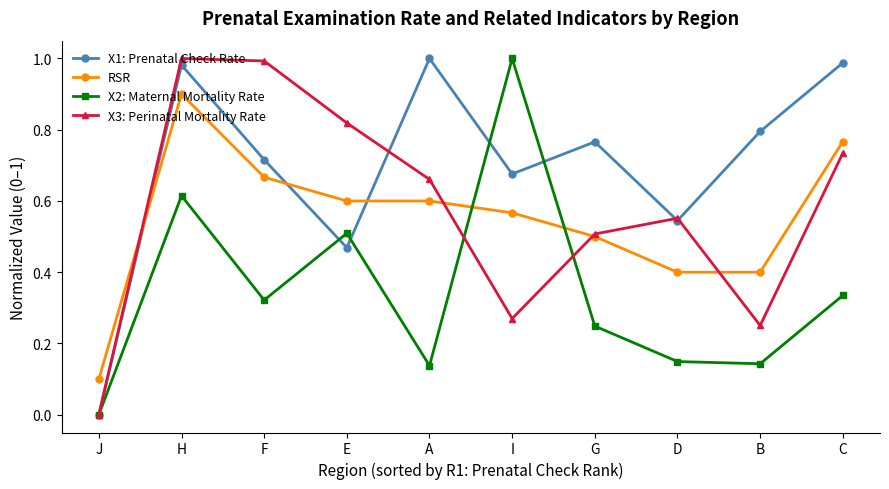

What is the label of the 7th point from the left?

G